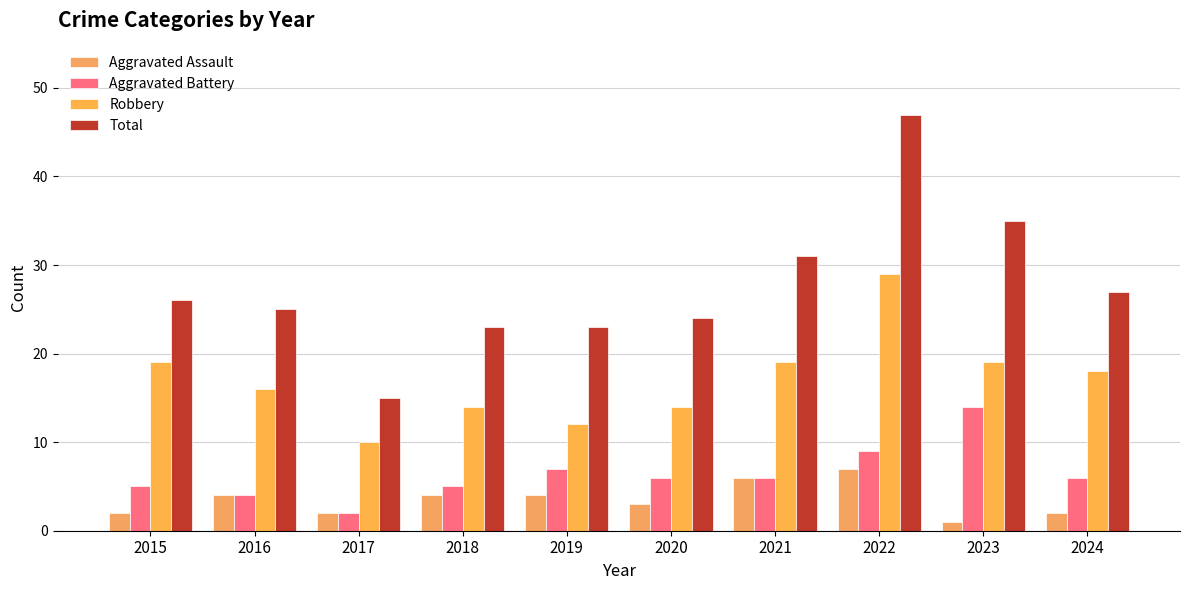

What is the difference between the Total values at 2022 and 2016?

22